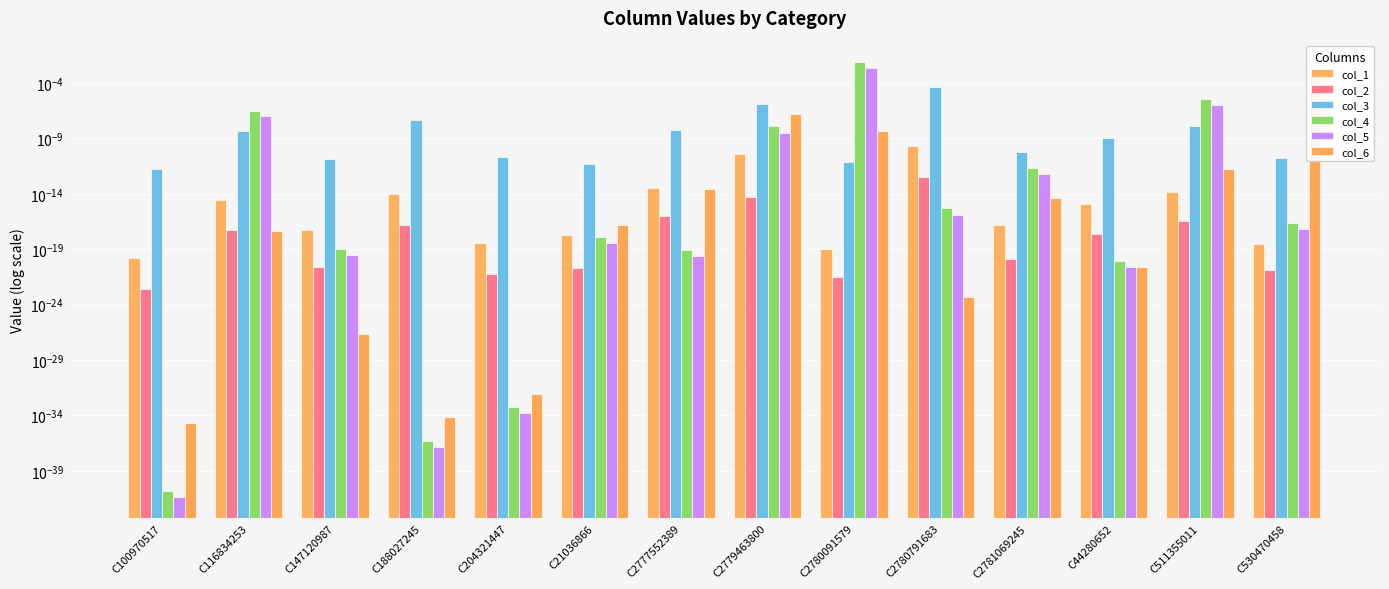

What position from the right is C147120987?

12